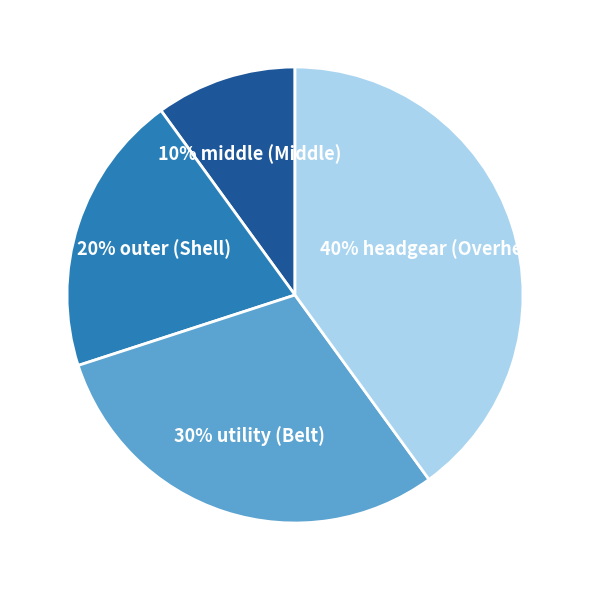

Is 20% outer (Shell) the majority of the pie?

No